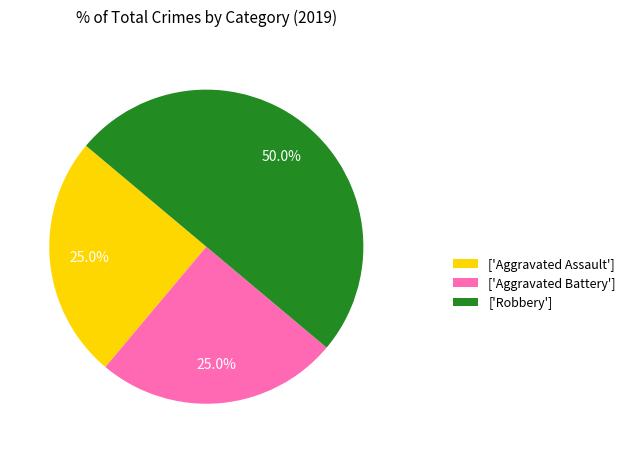

Is ['Aggravated Assault'] the majority of the pie?

No